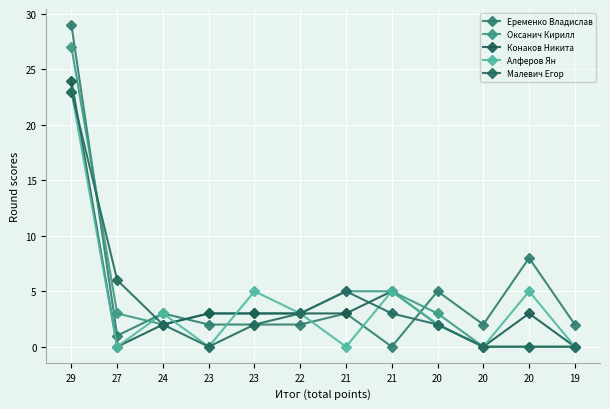

Rank the categories by Оксанич Кирилл value from lowest to highest.

20, 20, 19, 24, 27, 23, 23, 22, 20, 21, 21, 29